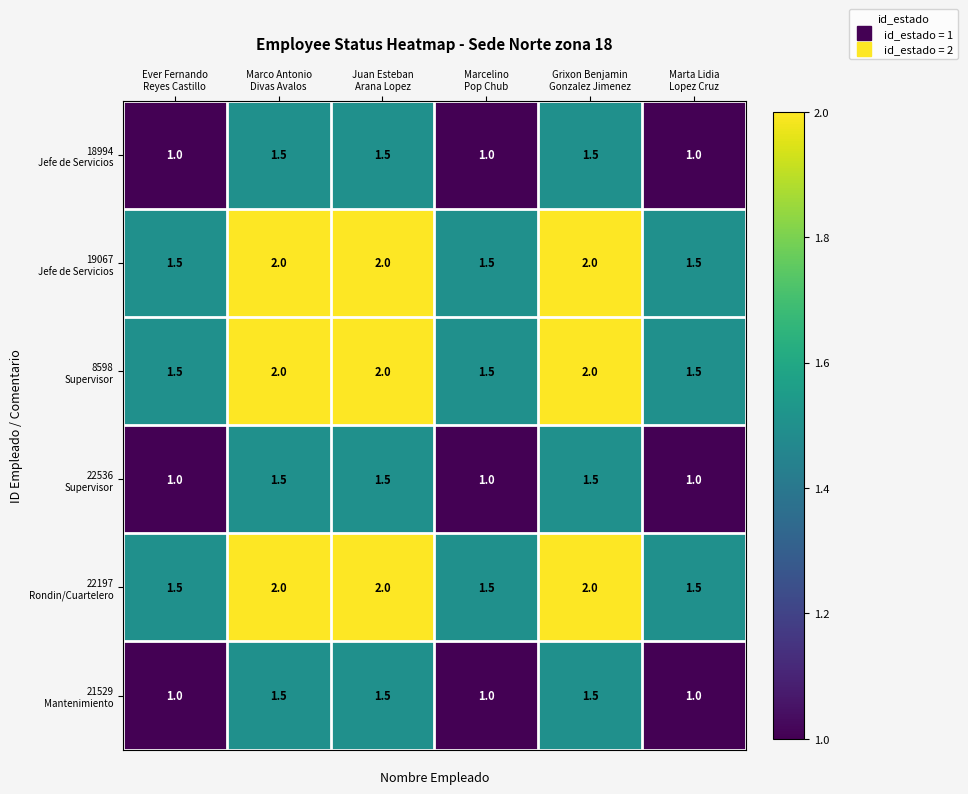

At how many categories does at least one series exceed 1?

6